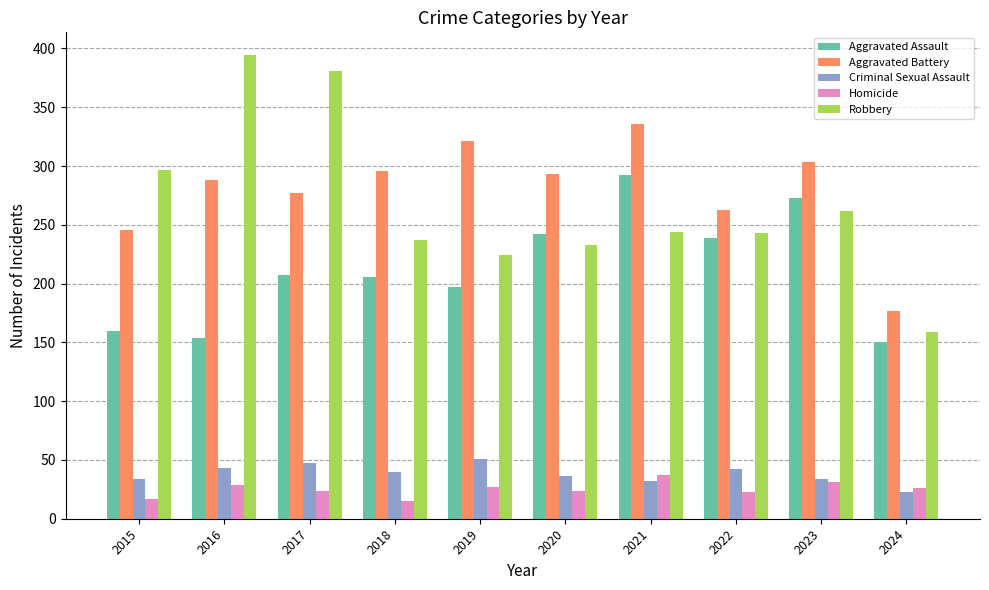

What is the difference between the highest and lowest values at 2023?

272